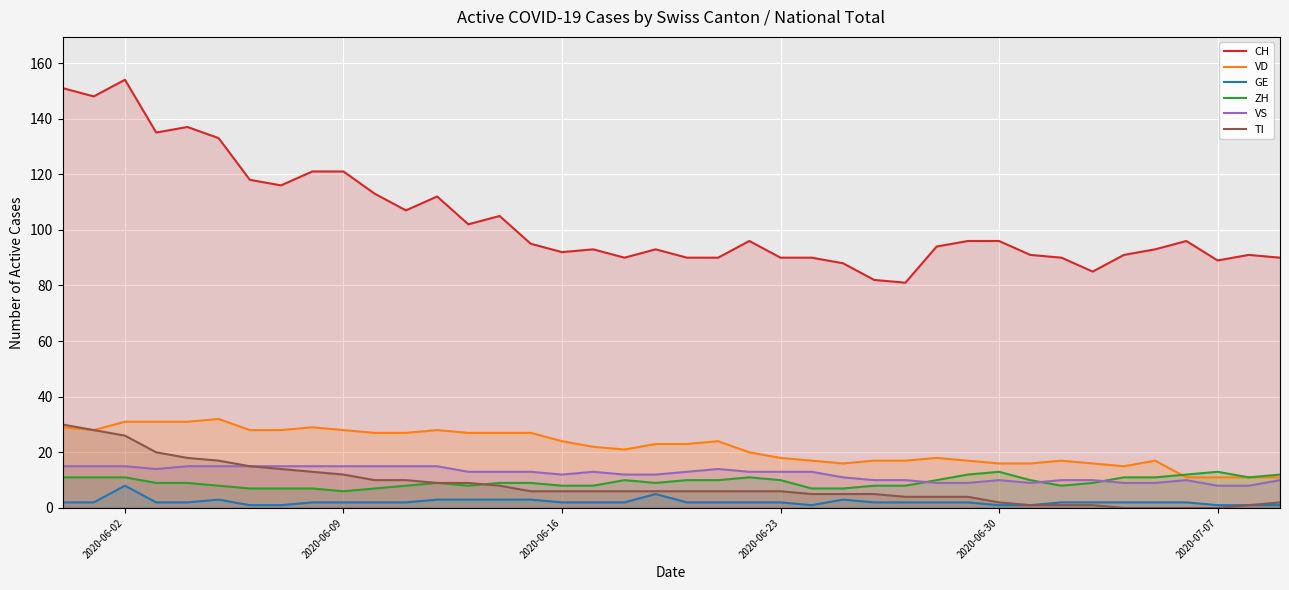

Count the VS values in the range 10 to 15.

33